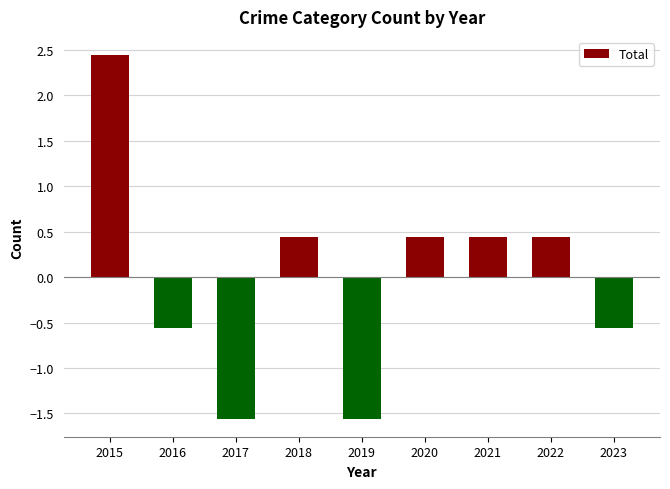

True or false: the data shows 0.3 at 2022.

False